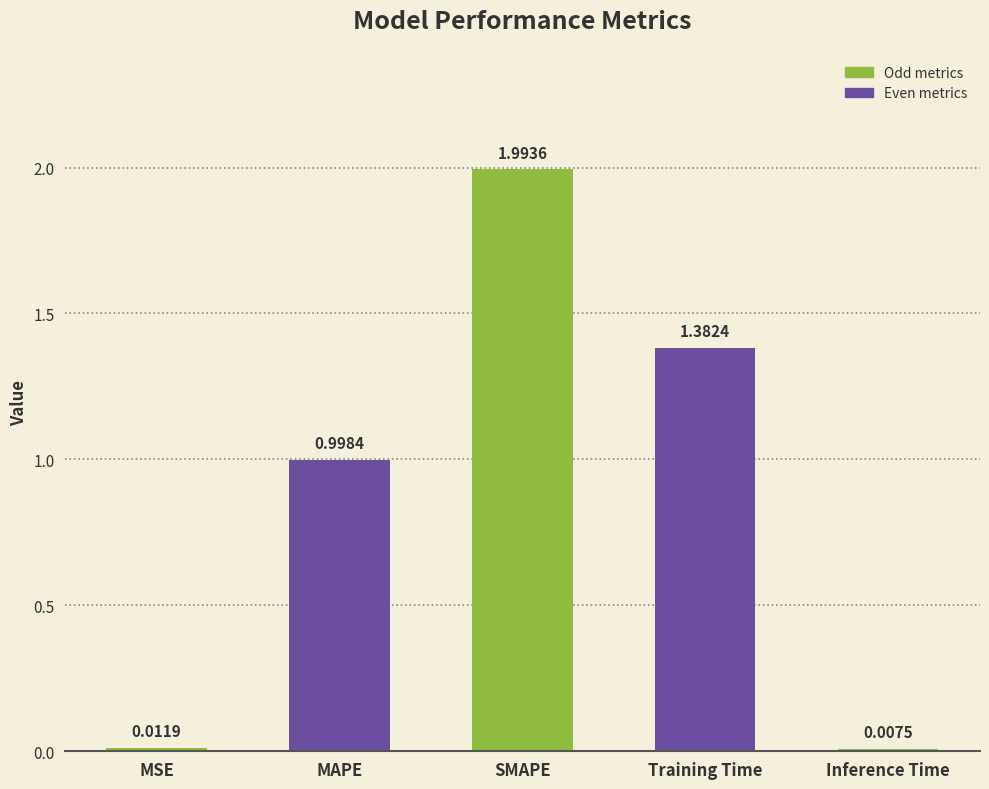

Is it true that the value at Training Time is 1.9?

False